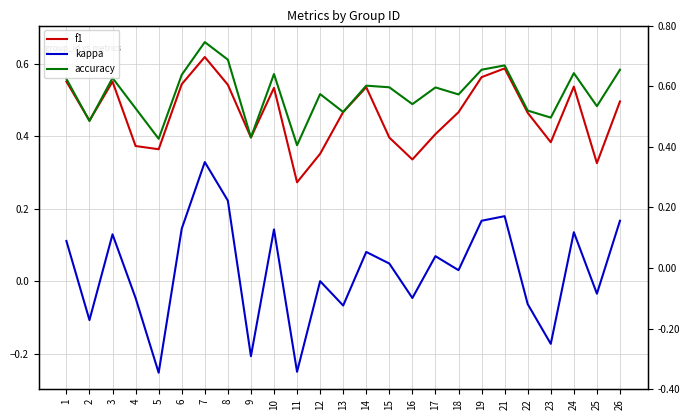

What are all the series names shown in the legend?

f1, kappa, accuracy